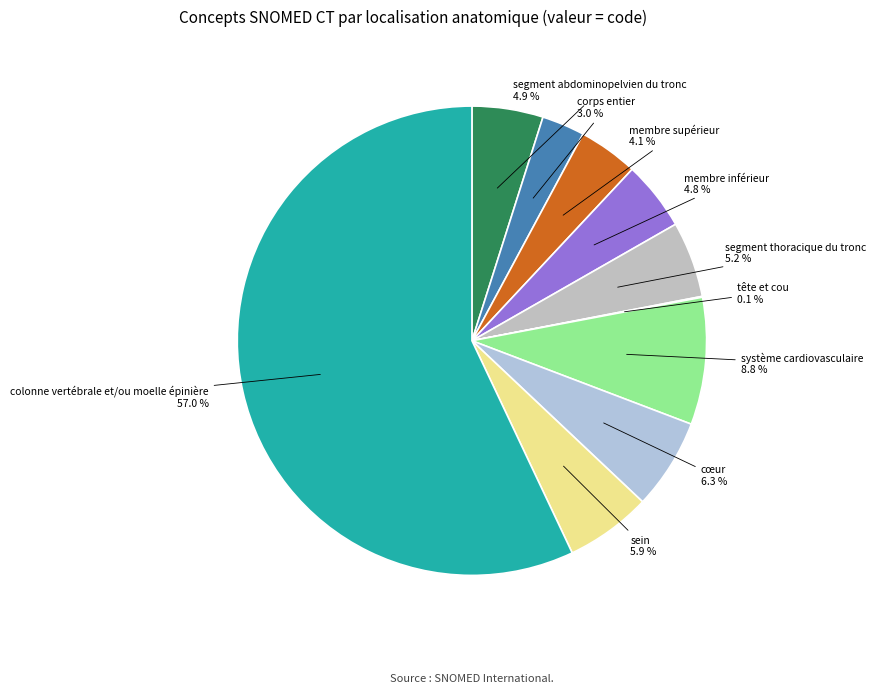

What is the smallest slice in the pie chart?

tête et cou